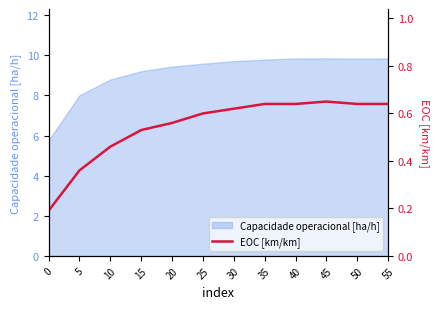

At which label does Capacidade operacional [ha/h] first exceed 9?

15